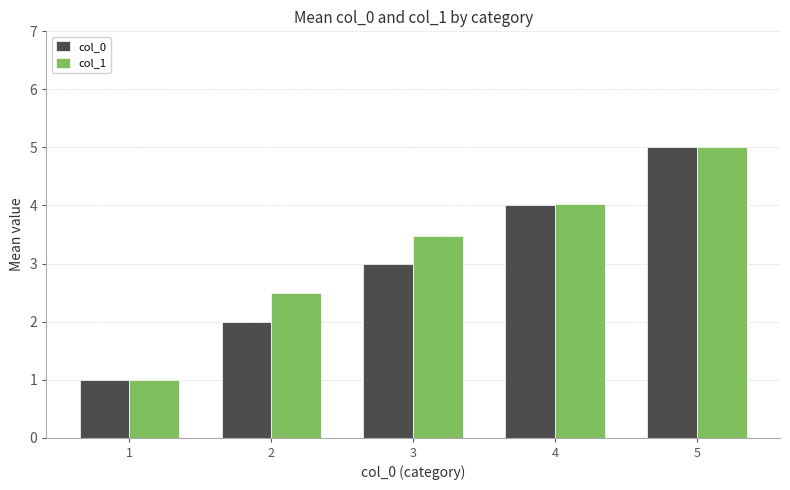

What are all the series names shown in the legend?

col_0, col_1